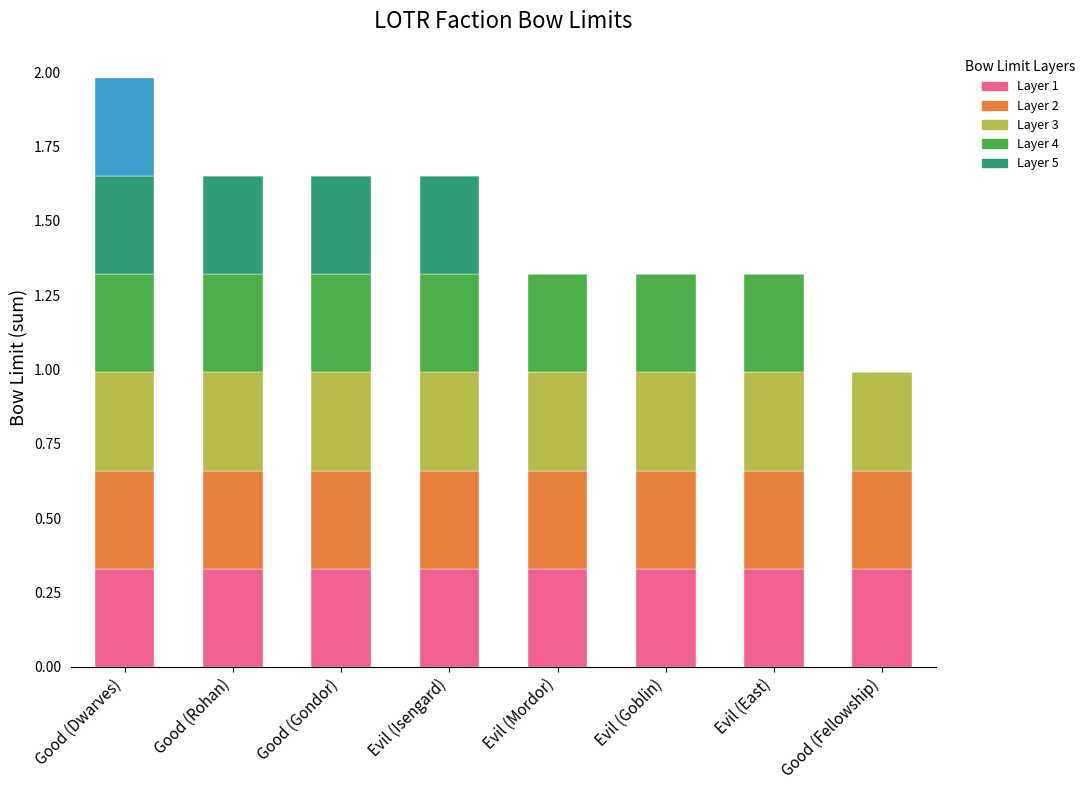

What is the total value across all series at Good (Gondor)?

1.7